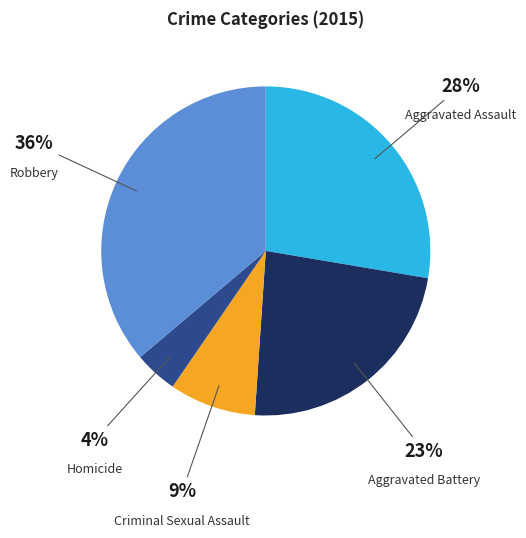

Does any single category account for the majority?

No